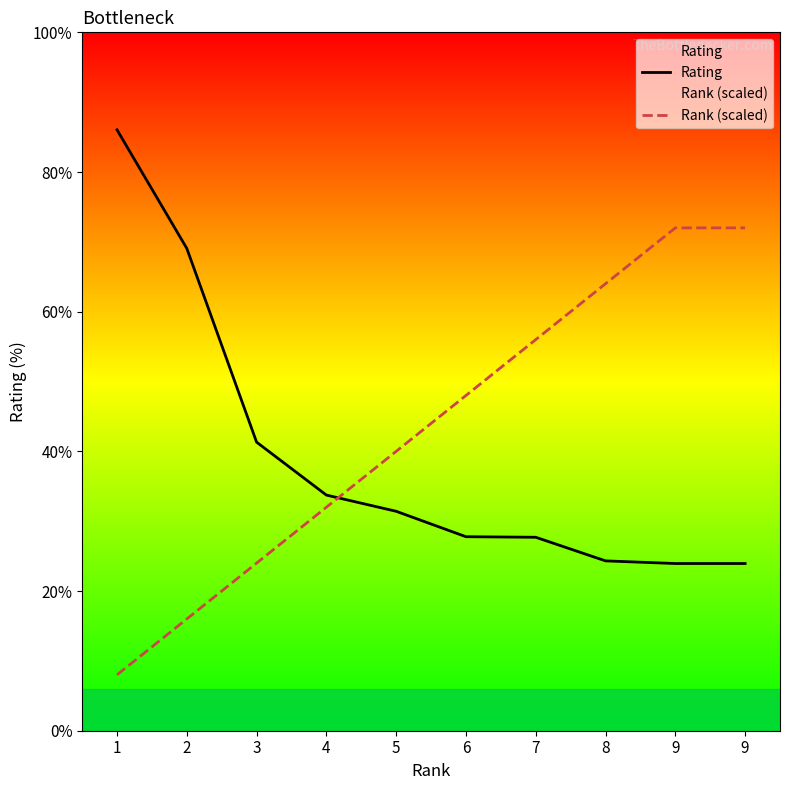

What is the value of the Rank (scaled) point at the 7th from the left?

2.8